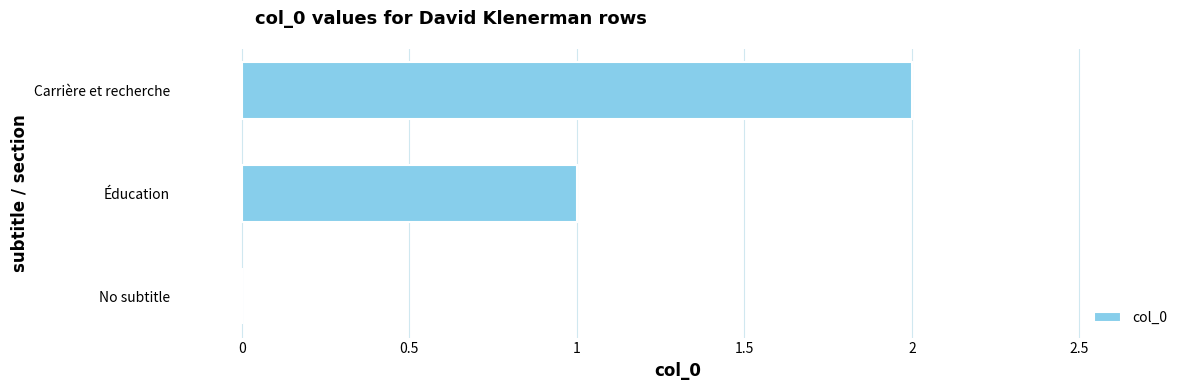

Count the values in the range 0 to 2.

3